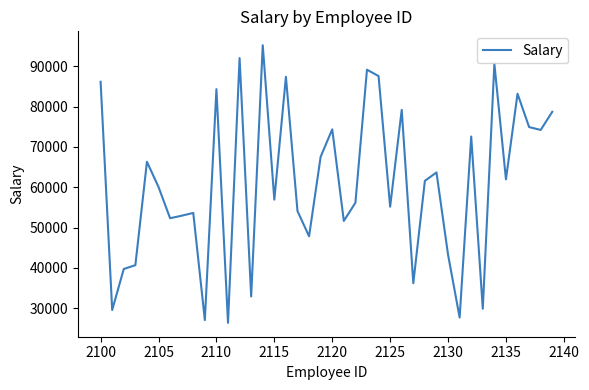

What is the maximum value shown in the chart?

95191